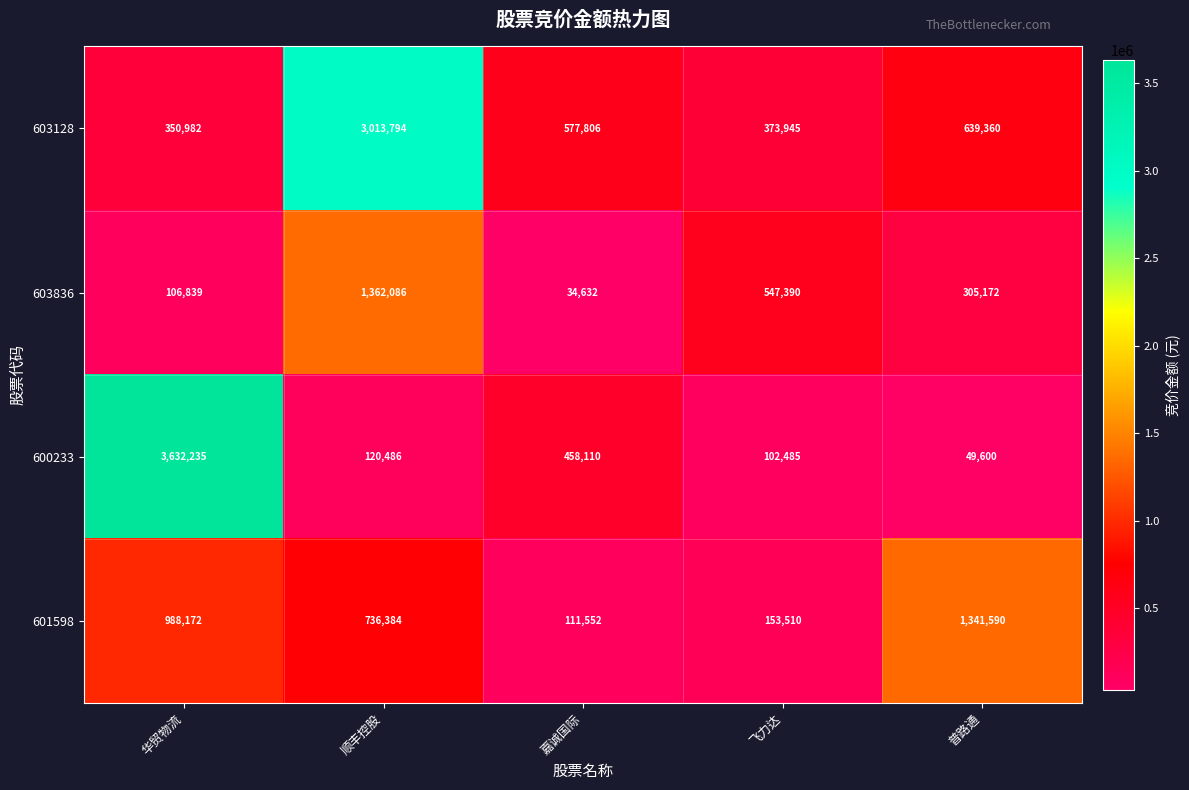

At how many categories does at least one series exceed 2249551?

2